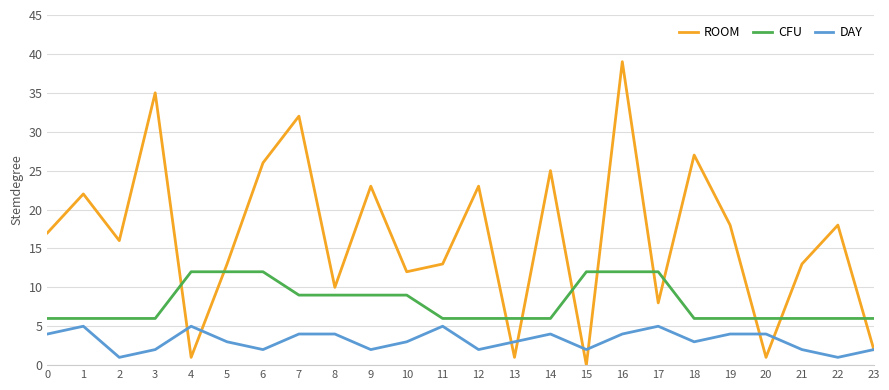

Is the value of ROOM at 7 greater than the value of CFU at 6?

Yes